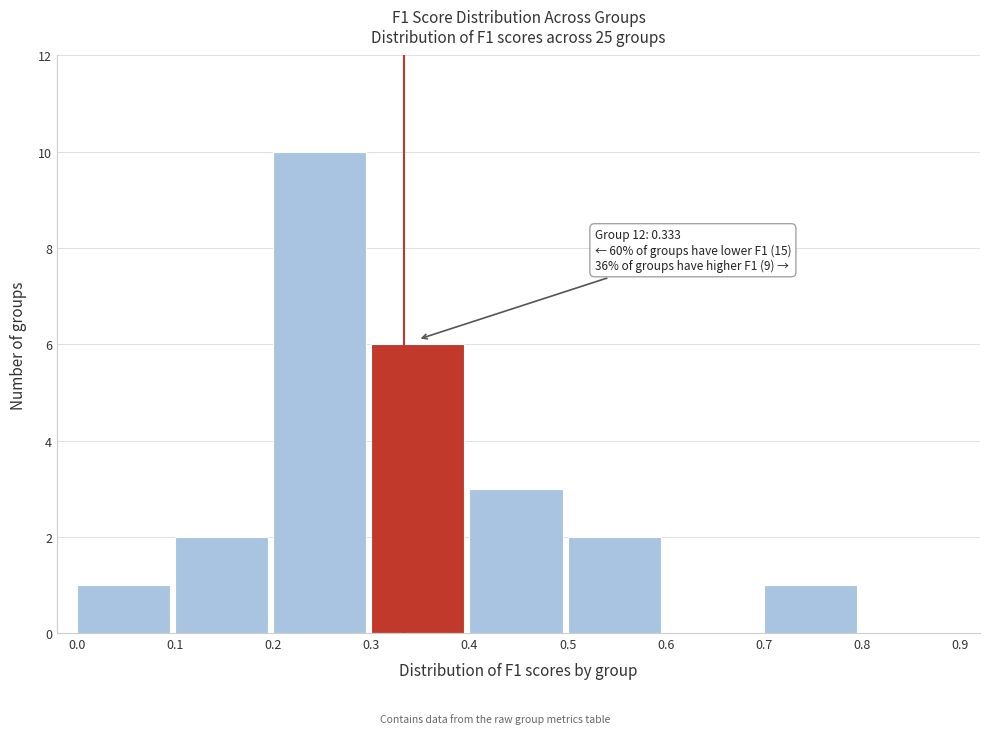

Which range on the x-axis has the tallest bar?

0.2 to 0.3